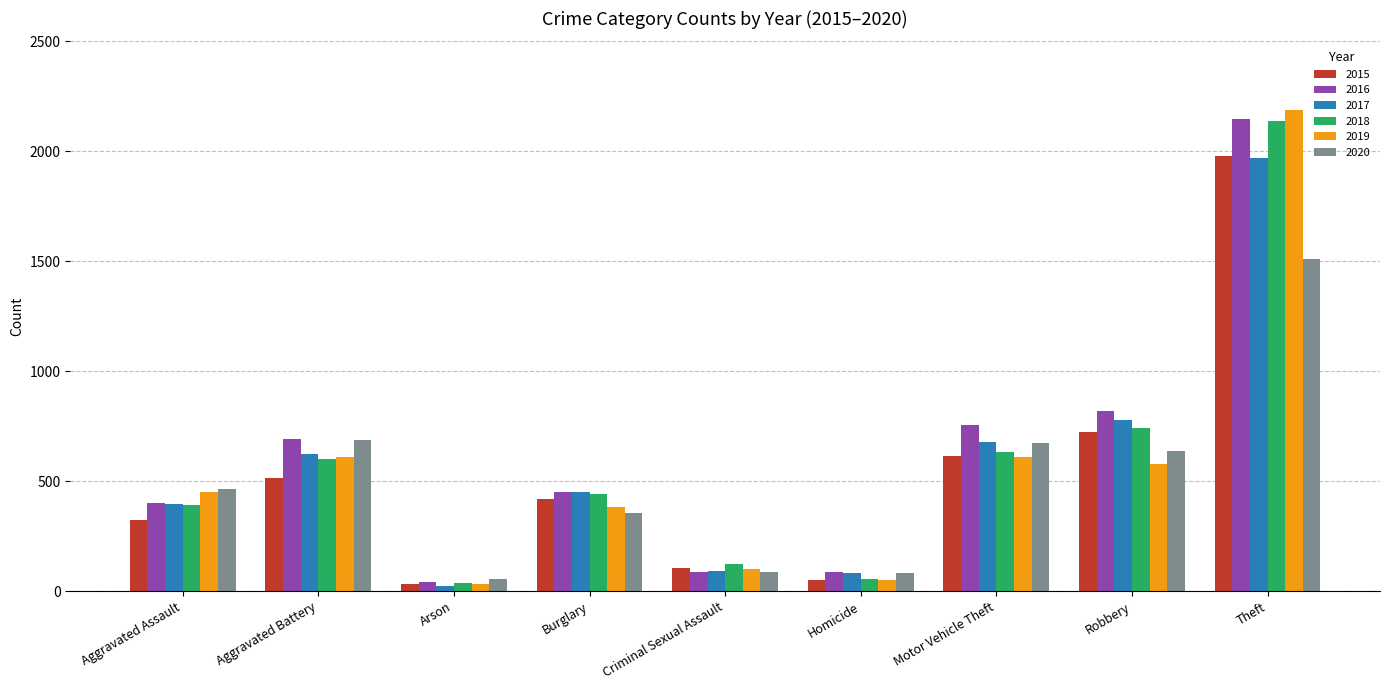

Is the value of 2017 at Aggravated Battery greater than the value of 2016 at Homicide?

Yes